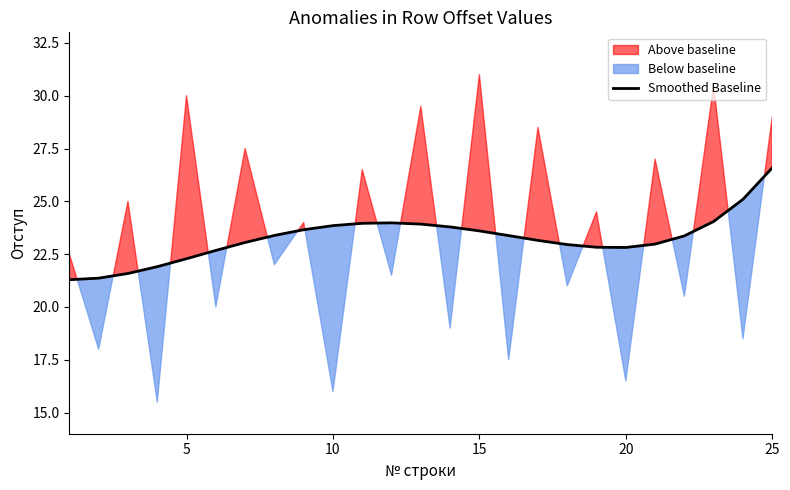

What is the maximum value for Smoothed Baseline?

26.6